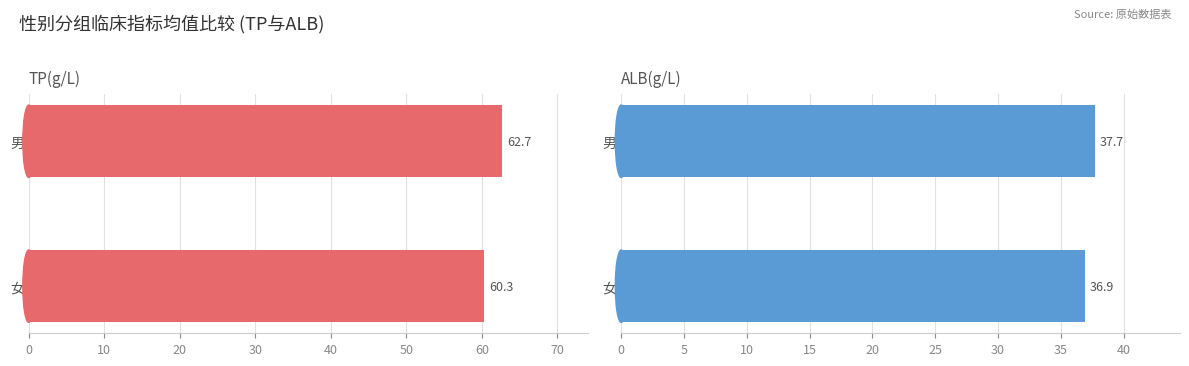

How many groups of bars are there?

2